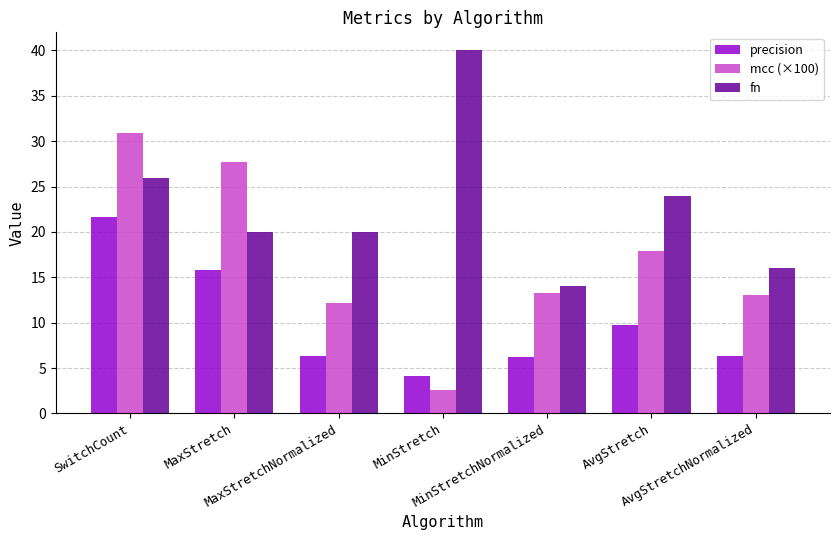

True or false: precision has a value of 9.8 at AvgStretch.

True